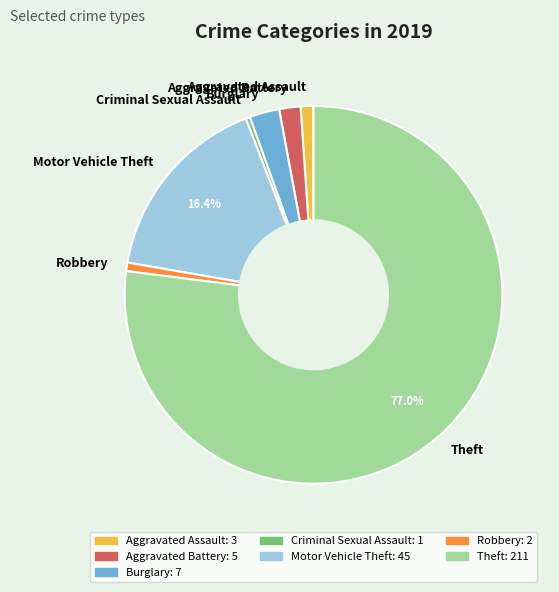

Is it true that Aggravated Assault is 11% of the pie?

False